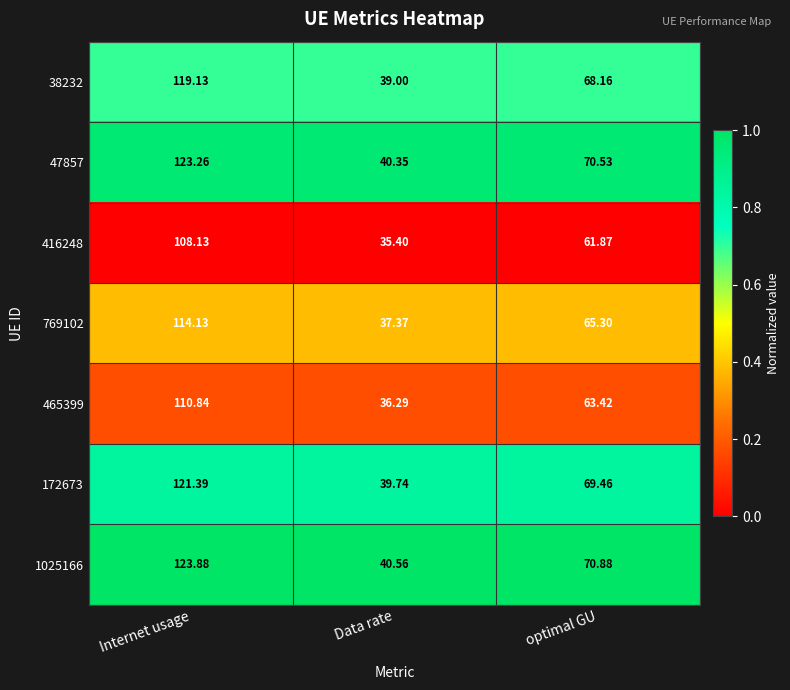

What is the total value across all series at Data rate?

268.7